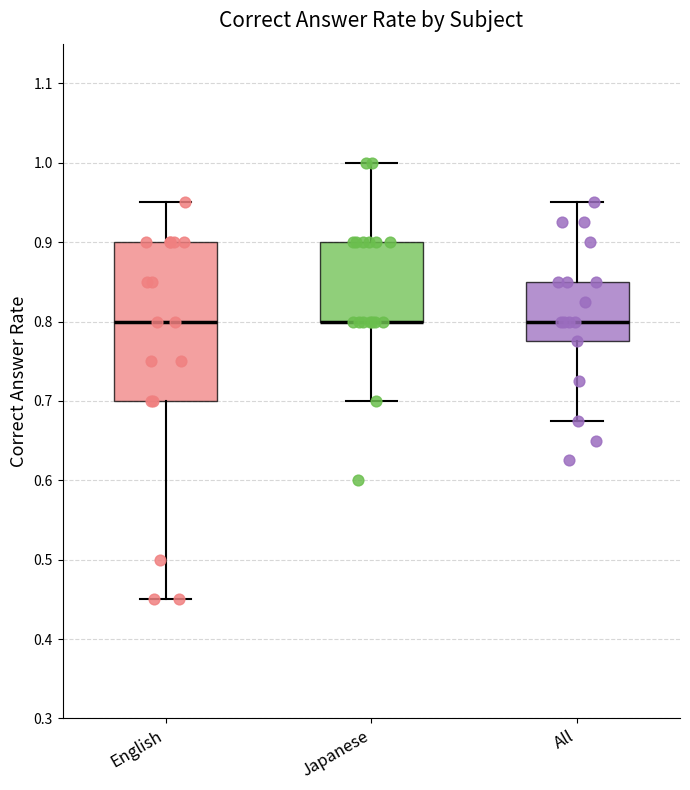

Which box is the tallest, from its lower edge to its upper edge?

English